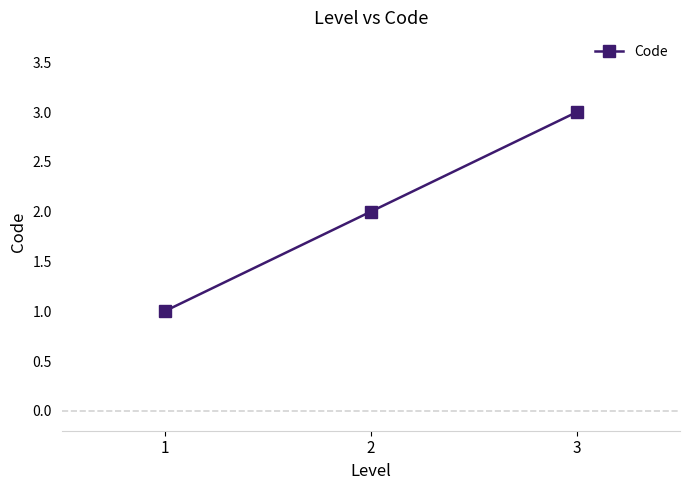

At which category does the chart reach its peak across all series?

3